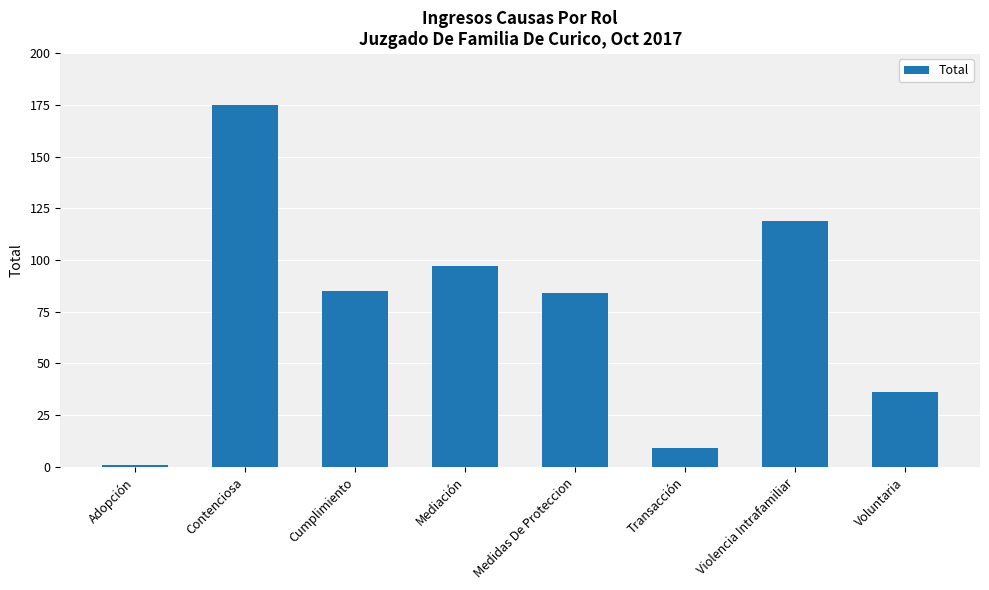

Is it true that the value at Adopción is 1?

True